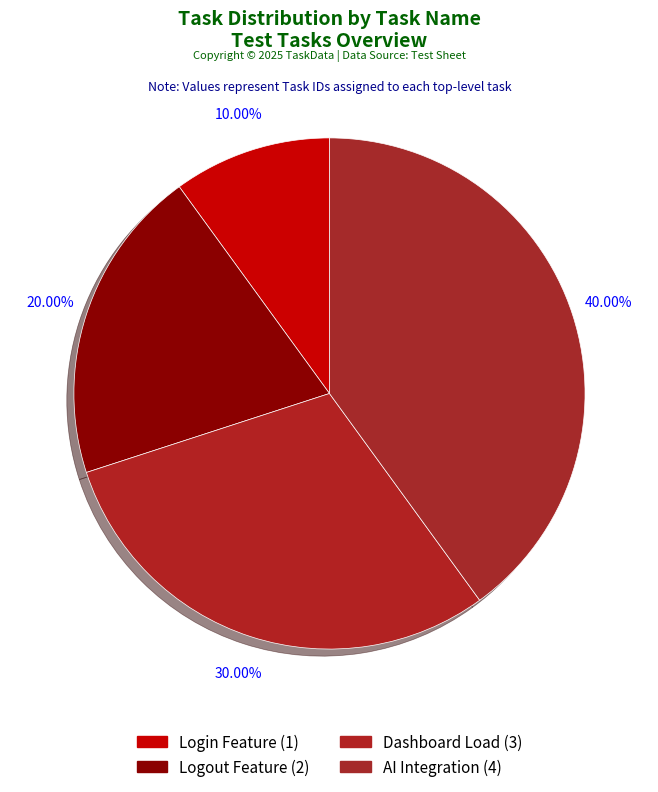

To the nearest percent, what is the average slice percentage?

25%